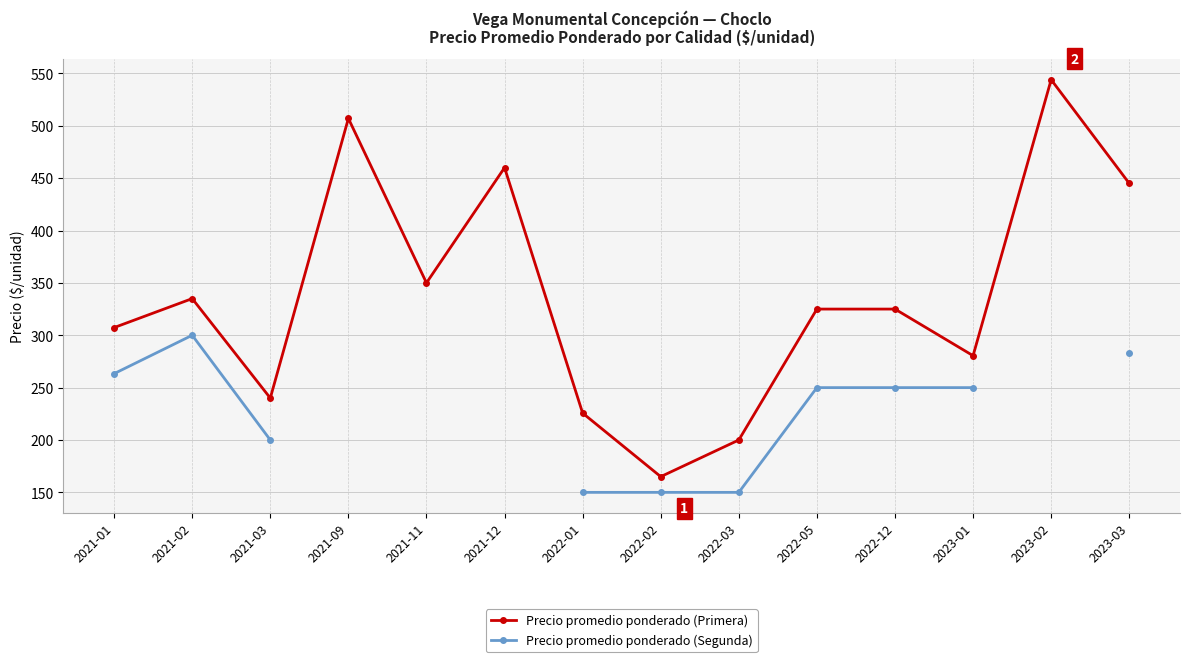

What is the minimum value for Precio promedio ponderado (Primera)?

165.0